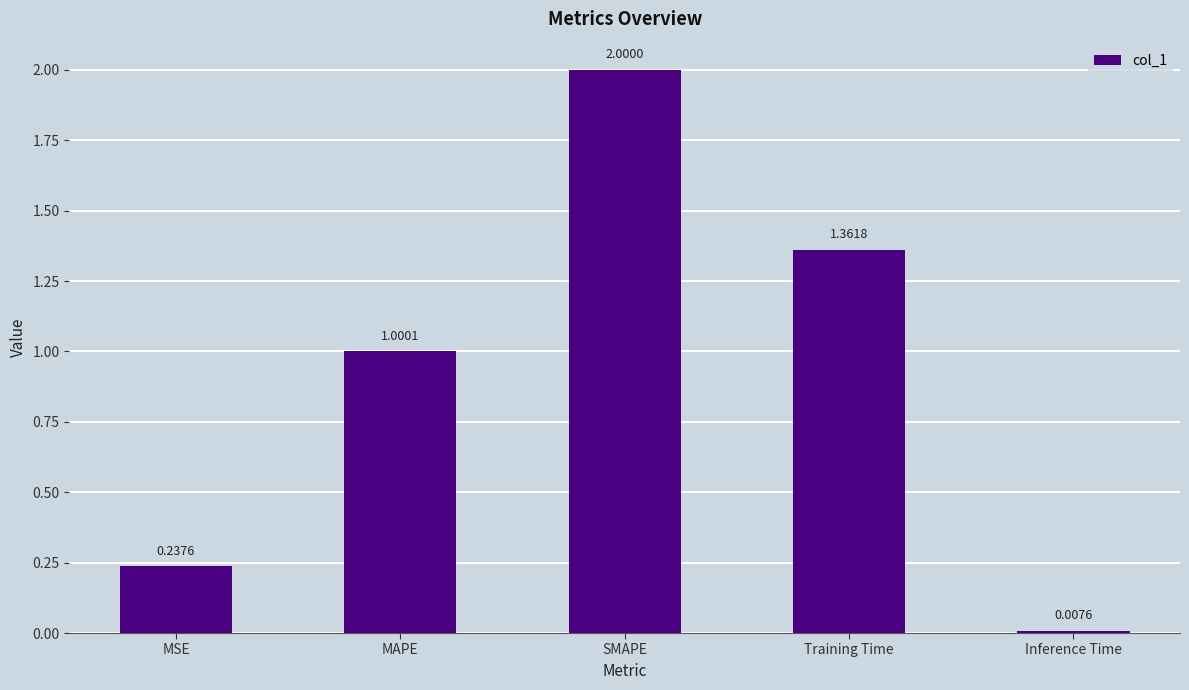

What is the value of the 3rd bar from the left?

2.0